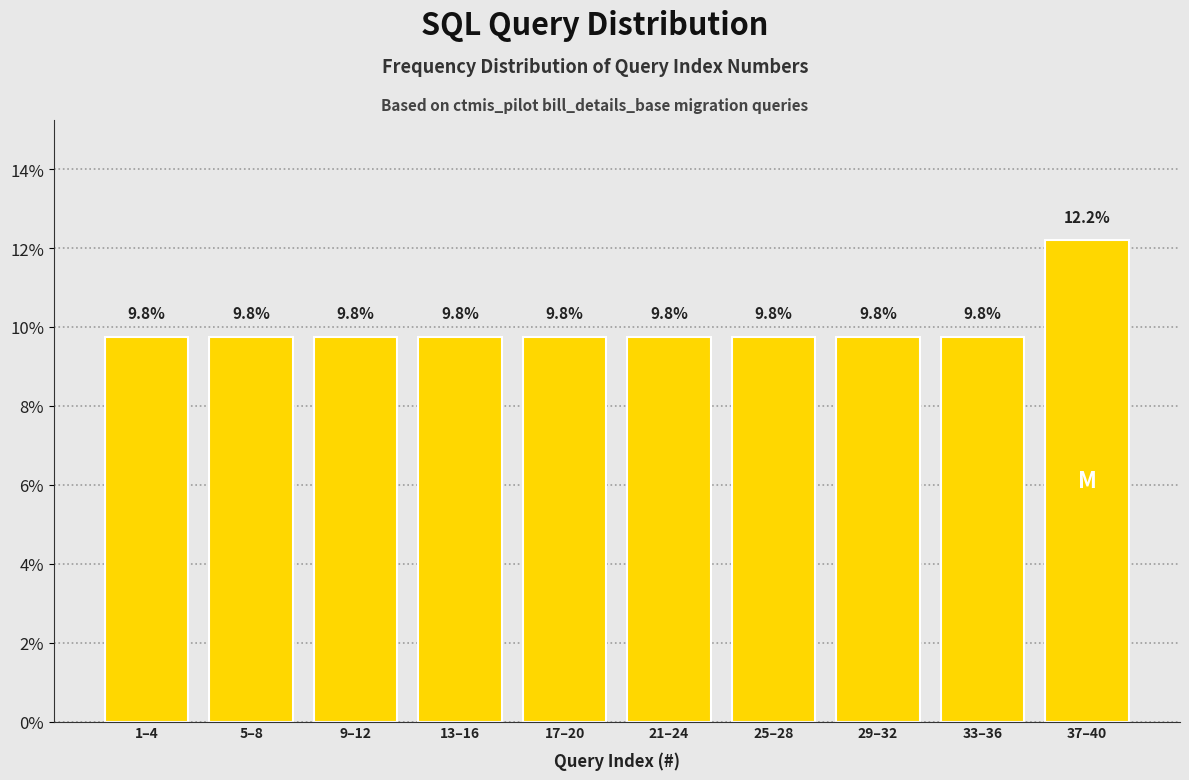

Reading right to left, extract all data points from this chart.

12.2	9.8	9.8	9.8	9.8	9.8	9.8	9.8	9.8	9.8